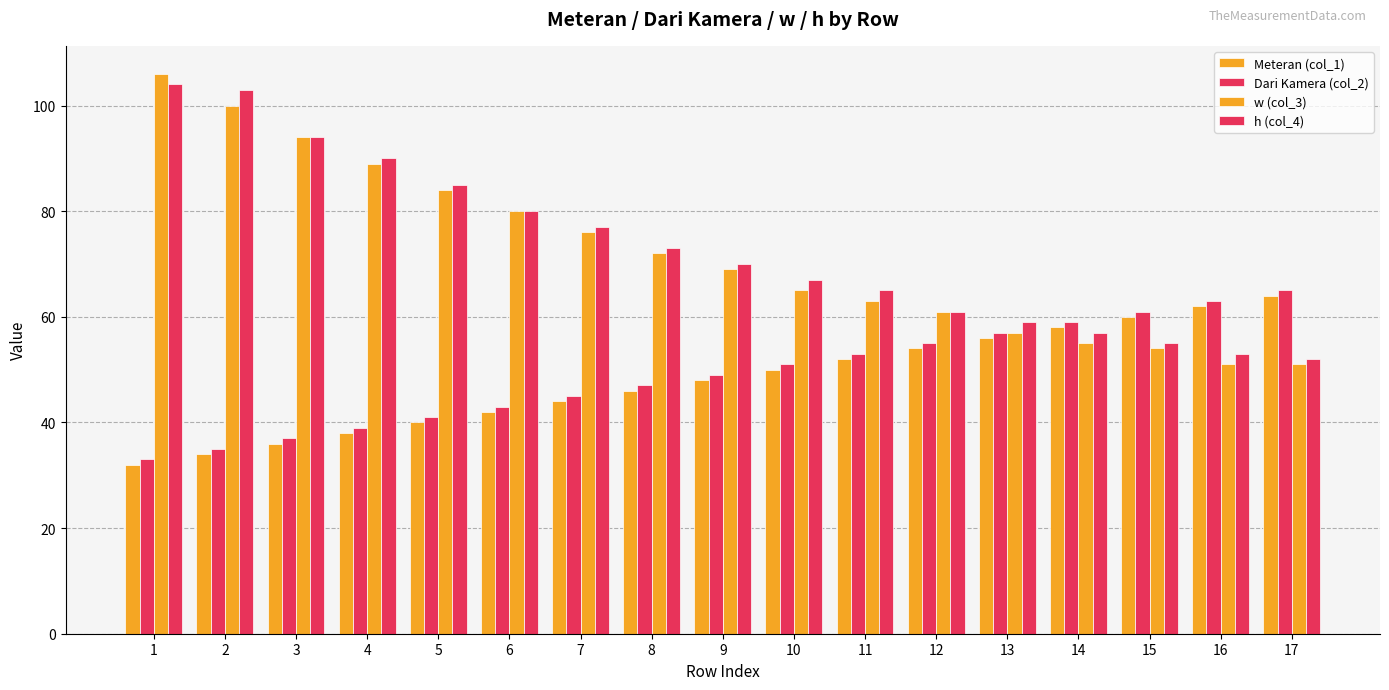

What is the minimum value shown in the chart?

32